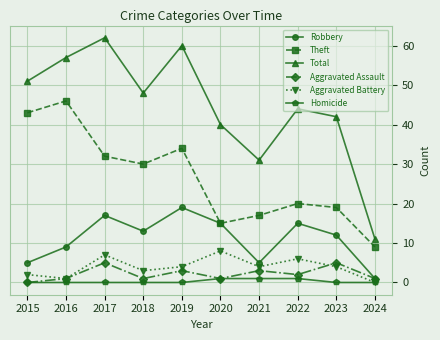

What value does the Aggravated Battery series have at 2022?

6